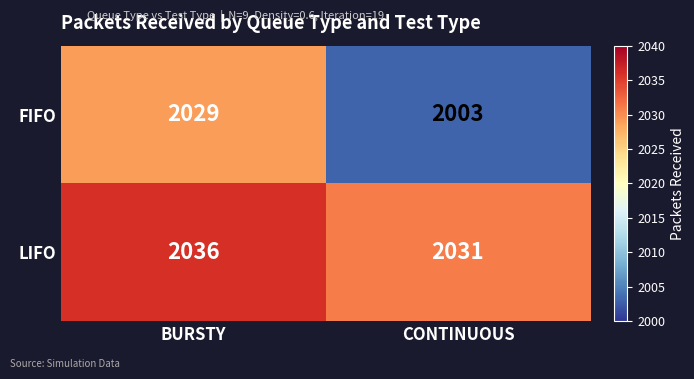

What is the difference between the maximum and minimum values in the FIFO series?

26